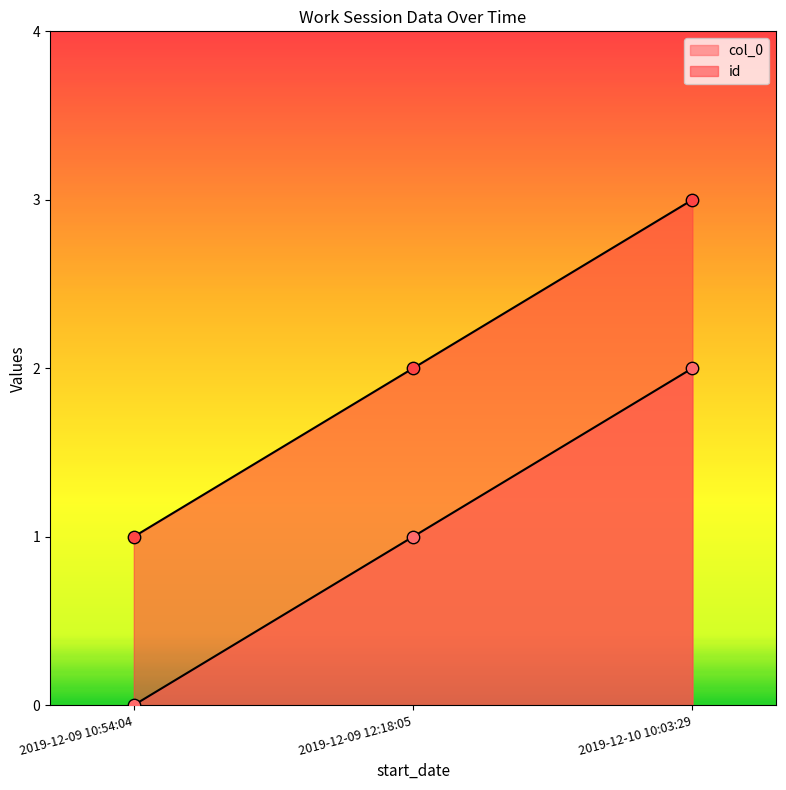

Which series reaches the minimum Y coordinate?

col_0